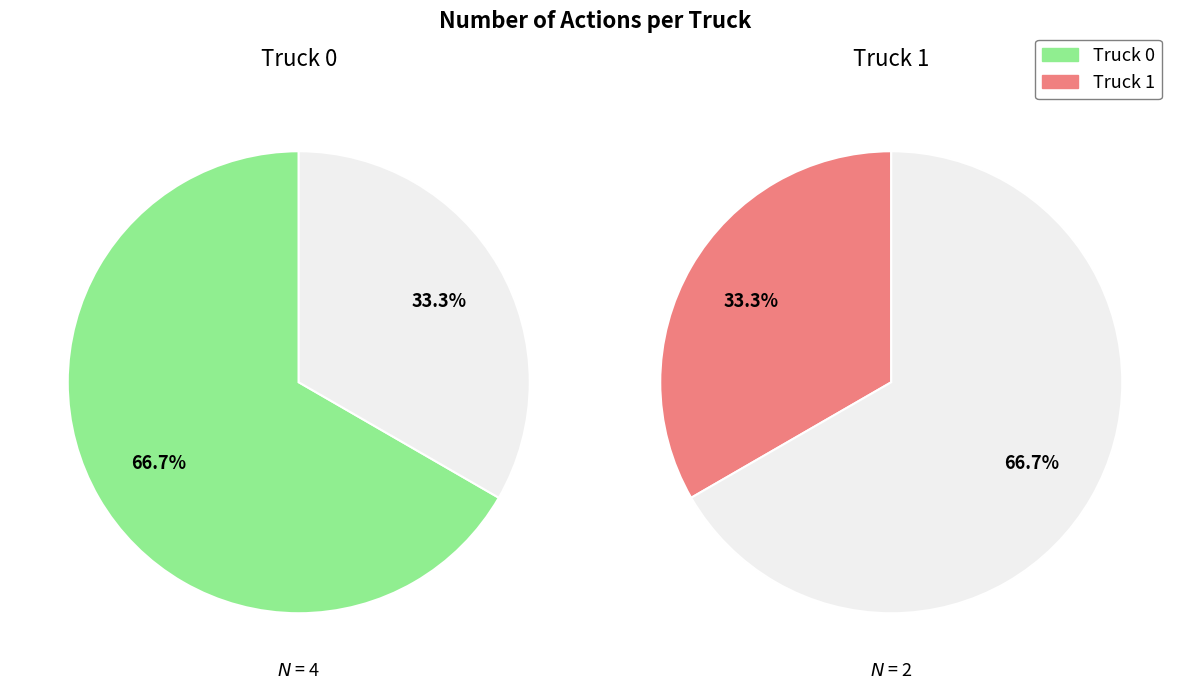

To the nearest percent, what is the difference between the Truck 1 and Truck 0 slice percentages?

33%